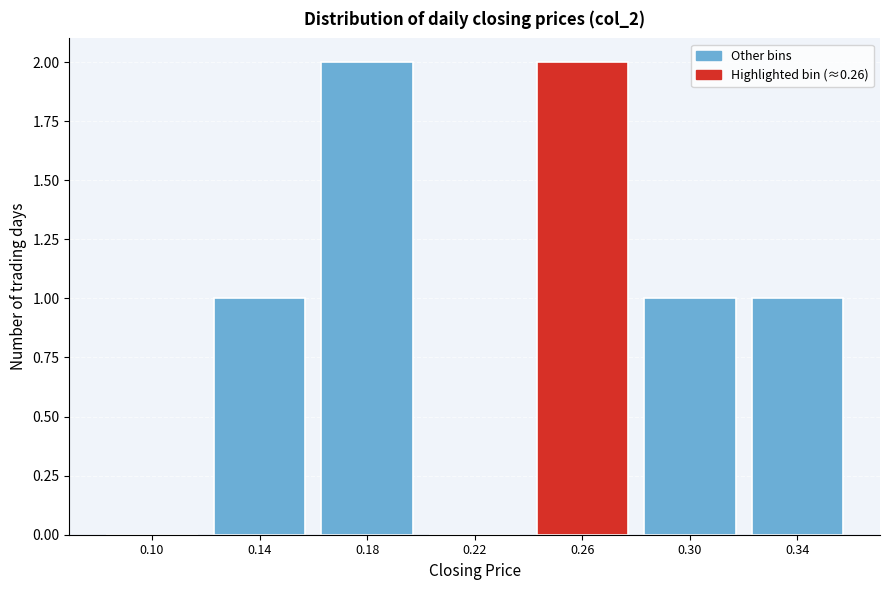

Reading left to right, extract all data points from this chart.

0.10=0	0.14=1	0.18=2	0.22=0	0.26=2	0.30=1	0.34=1